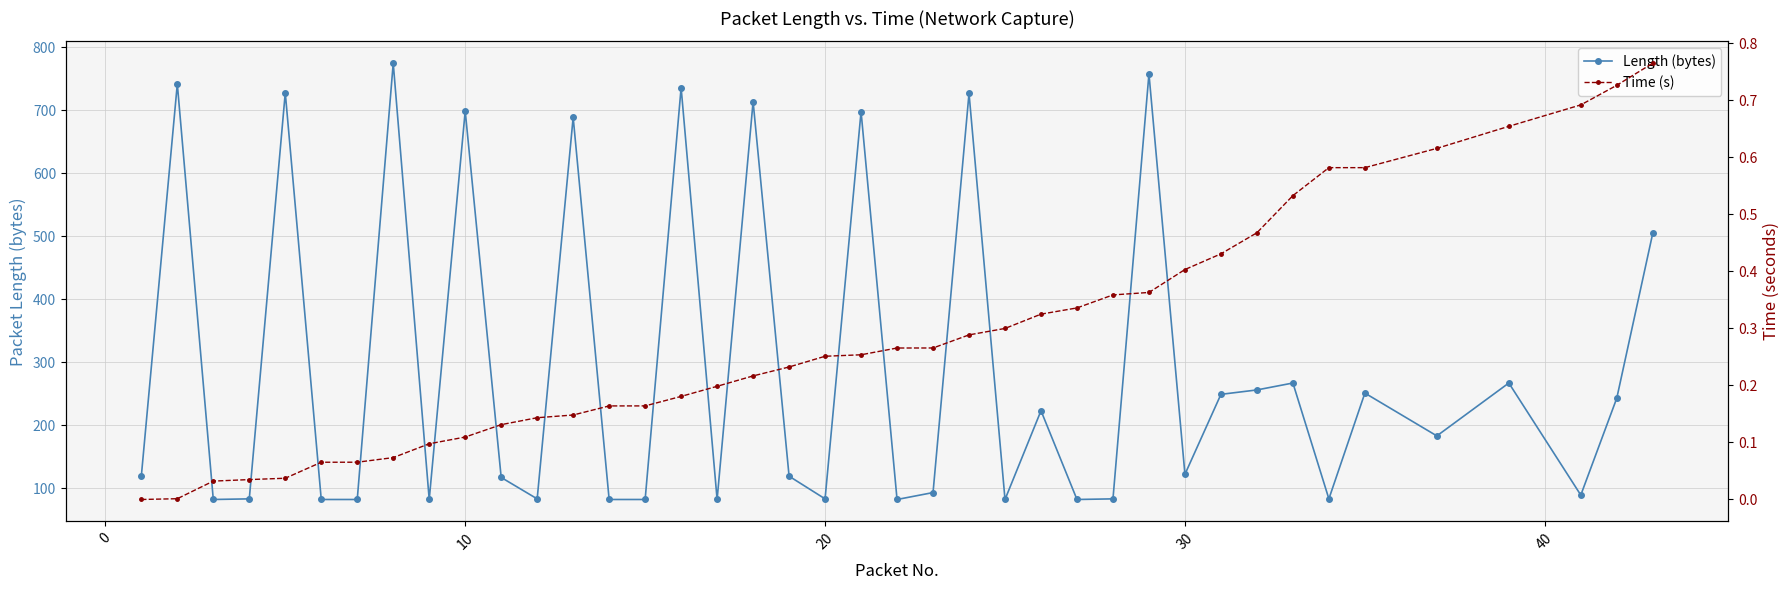

What is the sum of all Time (s) values?

11.6